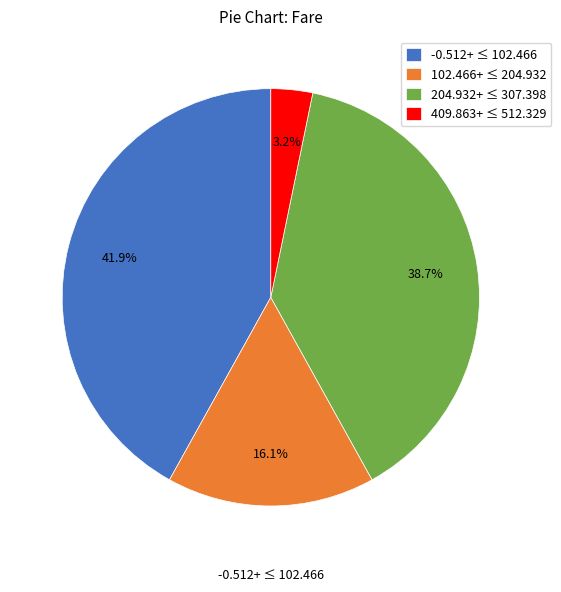

Approximately how many times larger is the value at 102.466+ ≤ 204.932 compared to 204.932+ ≤ 307.398?

0.4